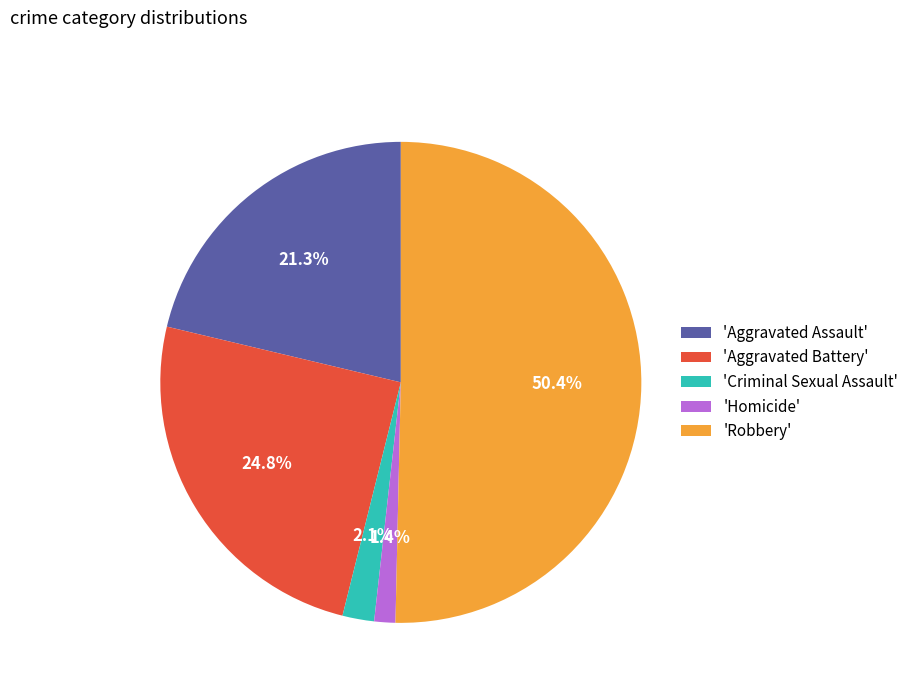

What is the majority slice?

'Robbery'